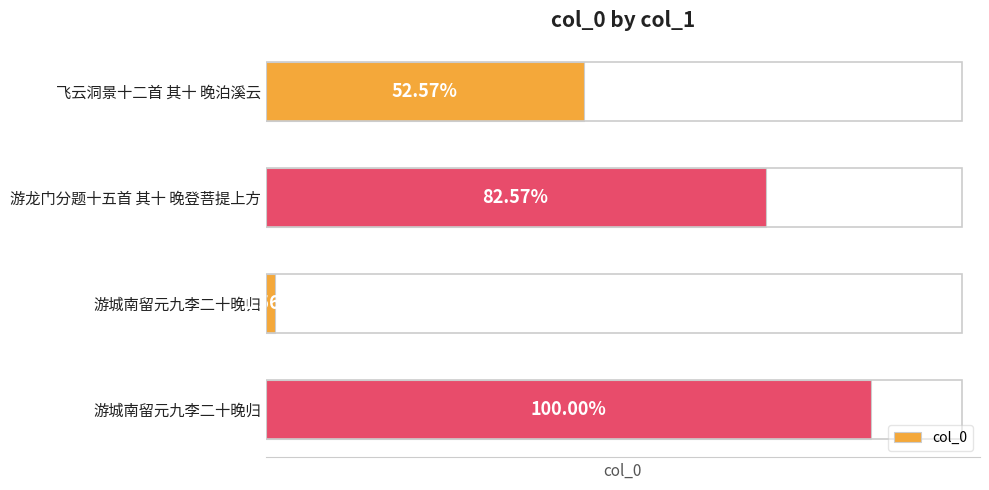

Does the chart contain any negative values?

No